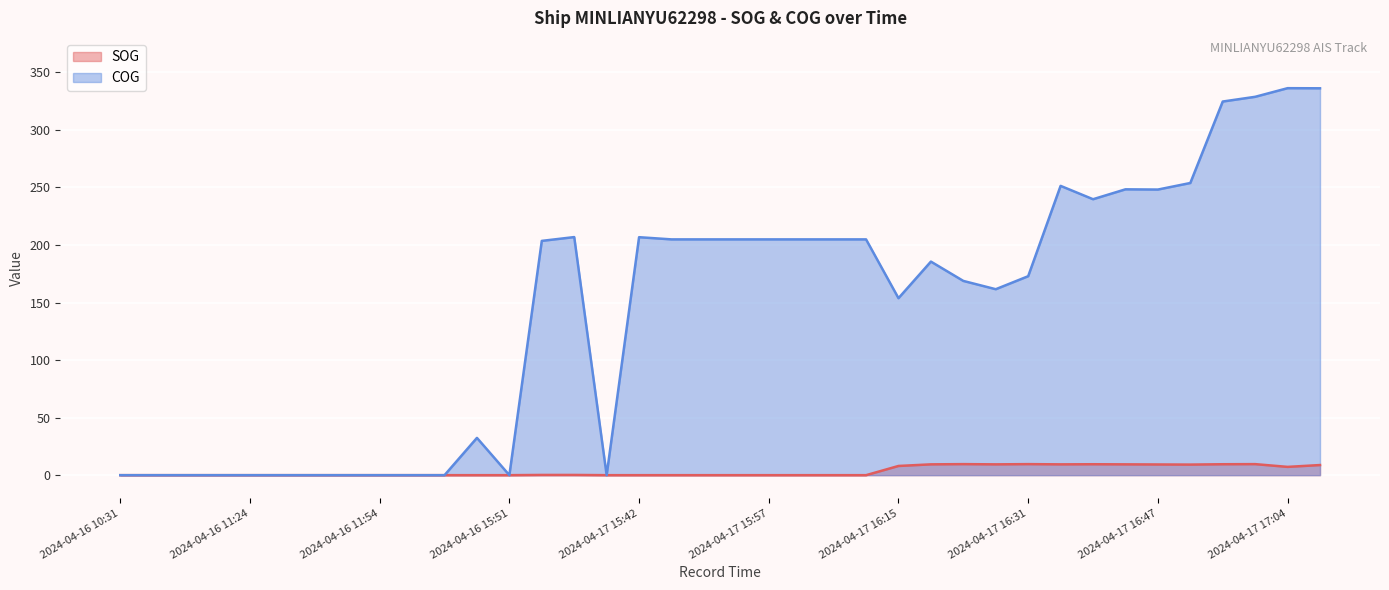

In COG, how many points are lower than both neighbors (excluding endpoints)?

6